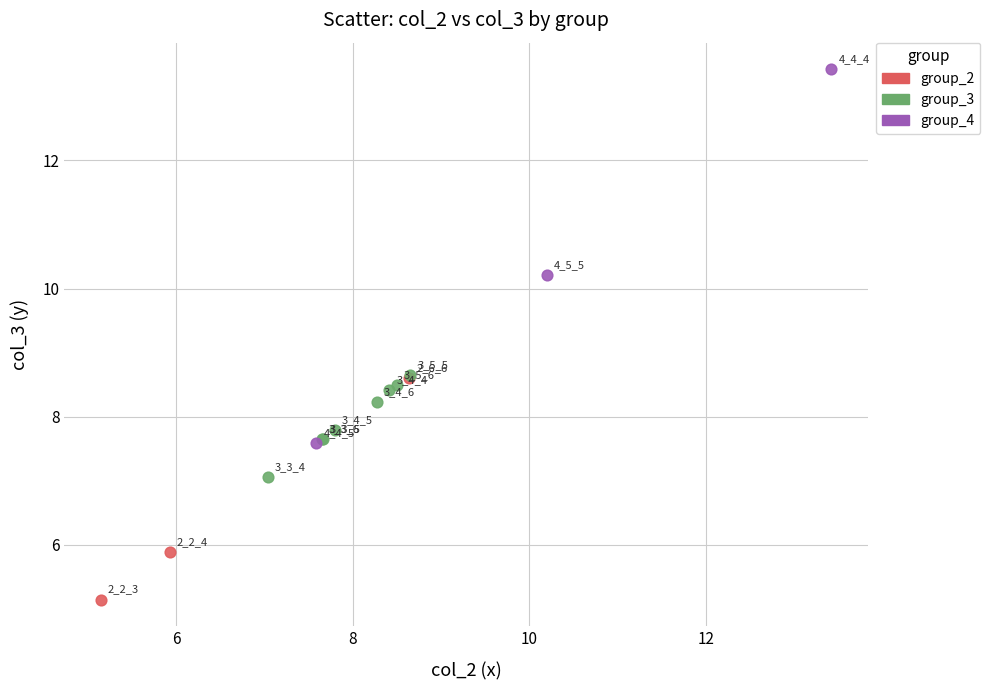

Which series has the widest spread of Y values?

group_4